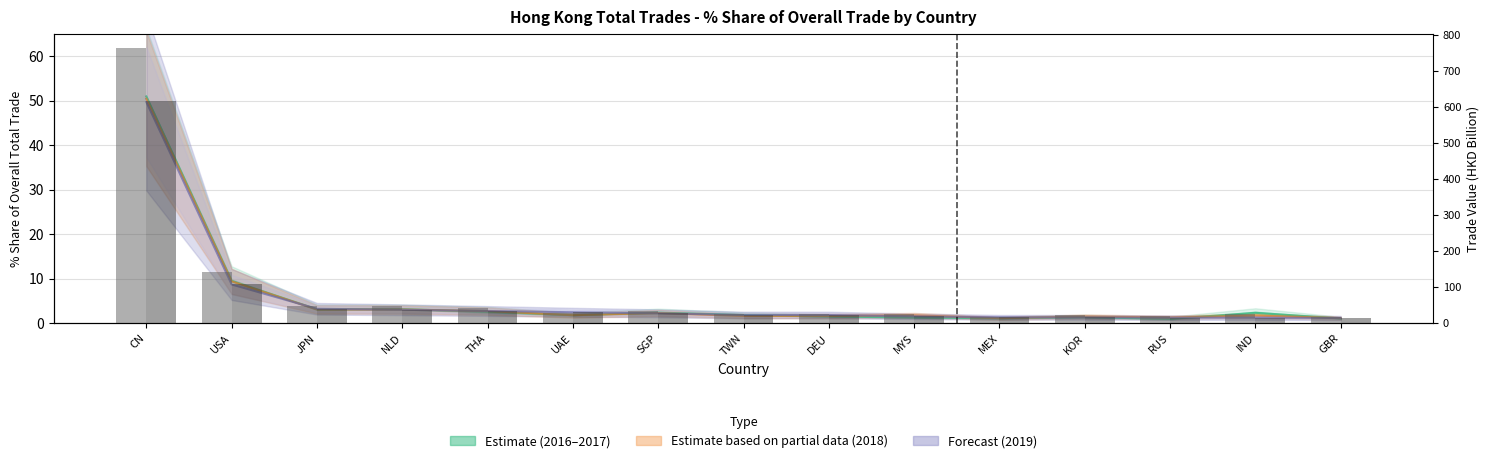

At which category is the sum across all series the highest?

CN